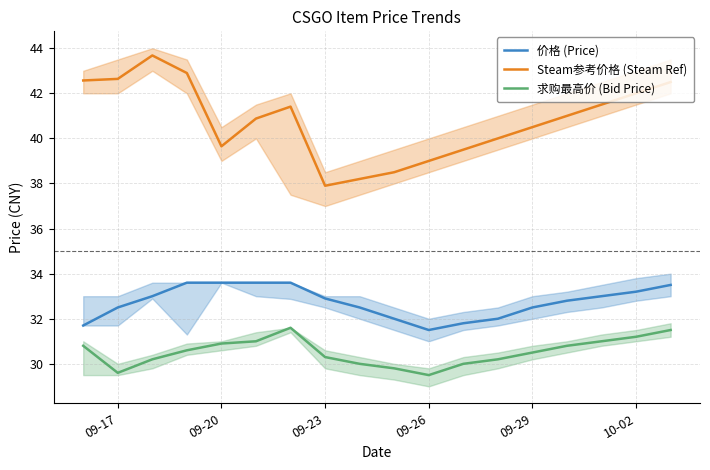

True or false: 求购最高价 (Bid Price) and Steam参考价格 (Steam Ref) intersect in this chart.

False